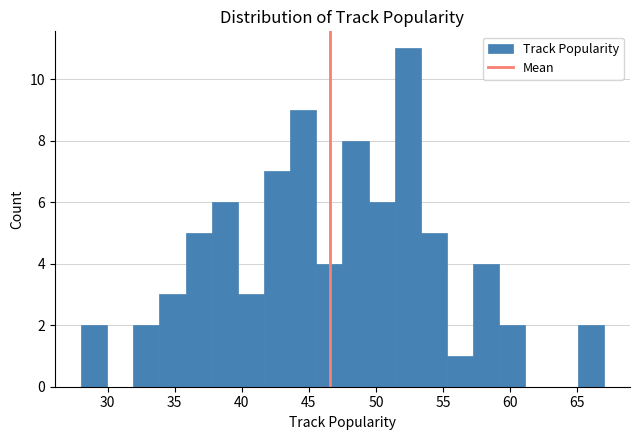

Read against the x-axis, roughly where is the centre of the tallest bar?

52.5